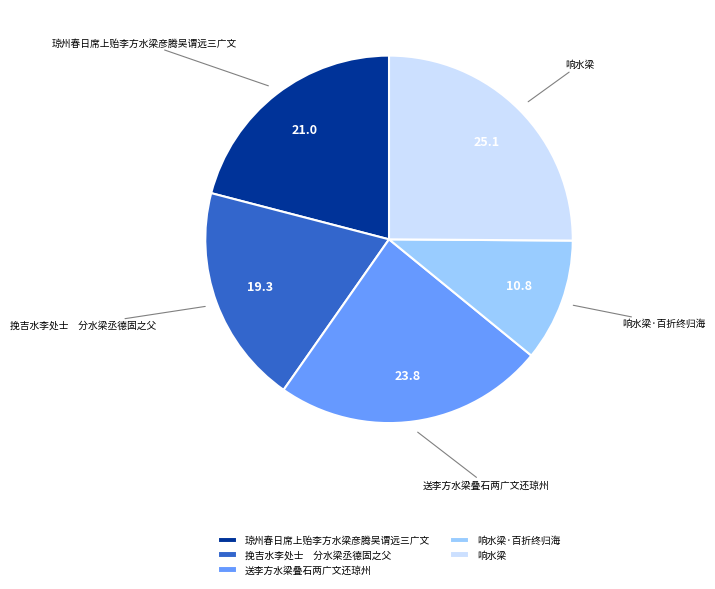

What is the smallest slice in the pie chart?

响水梁·百折终归海